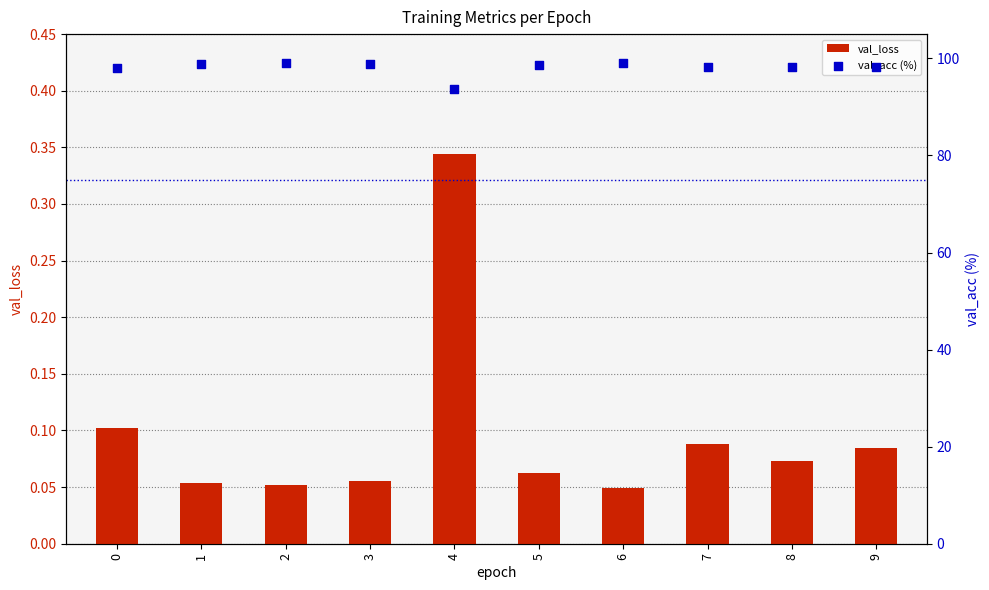

What are all the series names shown in the legend?

val_loss, val_acc (%)